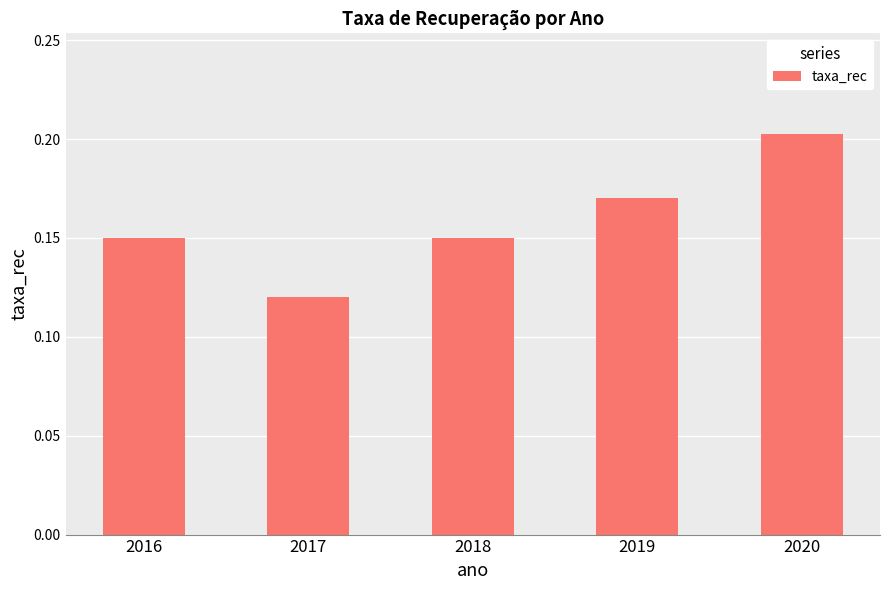

Is it true that the value at 2019 is 0.3?

False